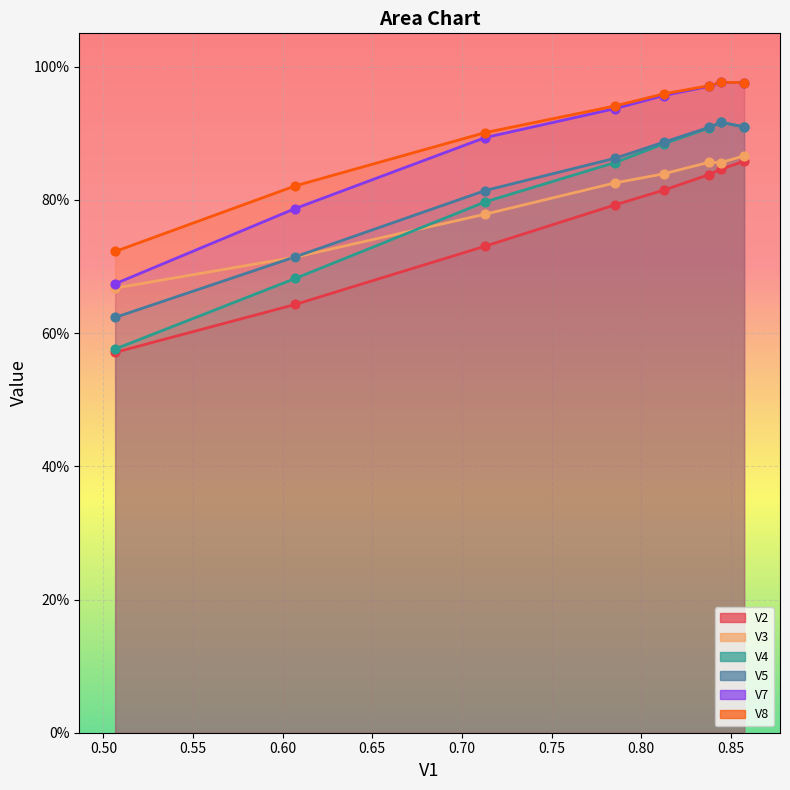

At how many categories does at least one series exceed 0?

8